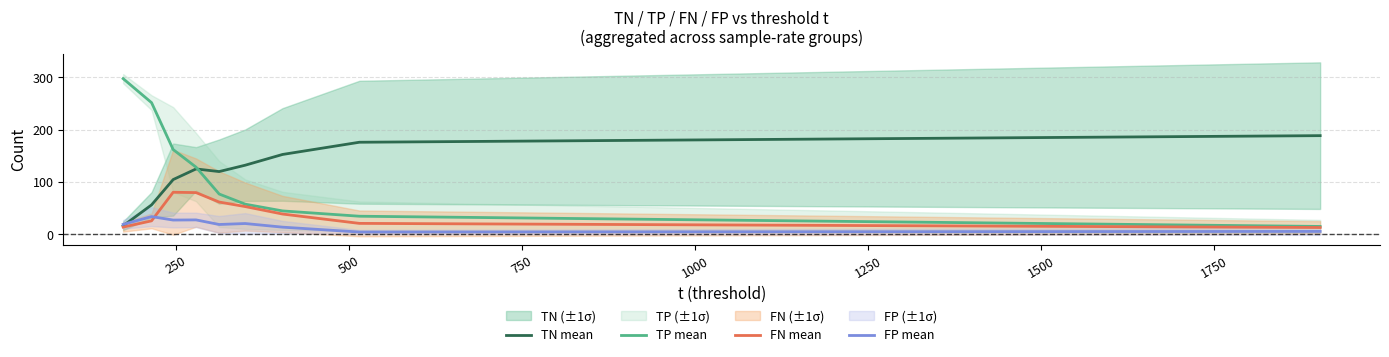

What is the minimum value for TN mean?

16.1